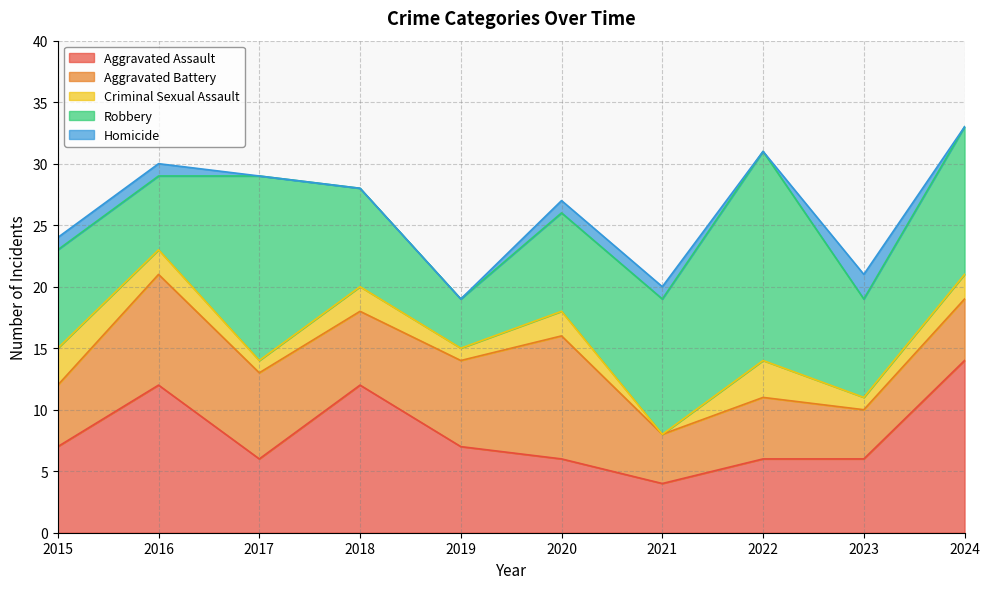

Which series changed the most between 2021 and 2023?

Robbery